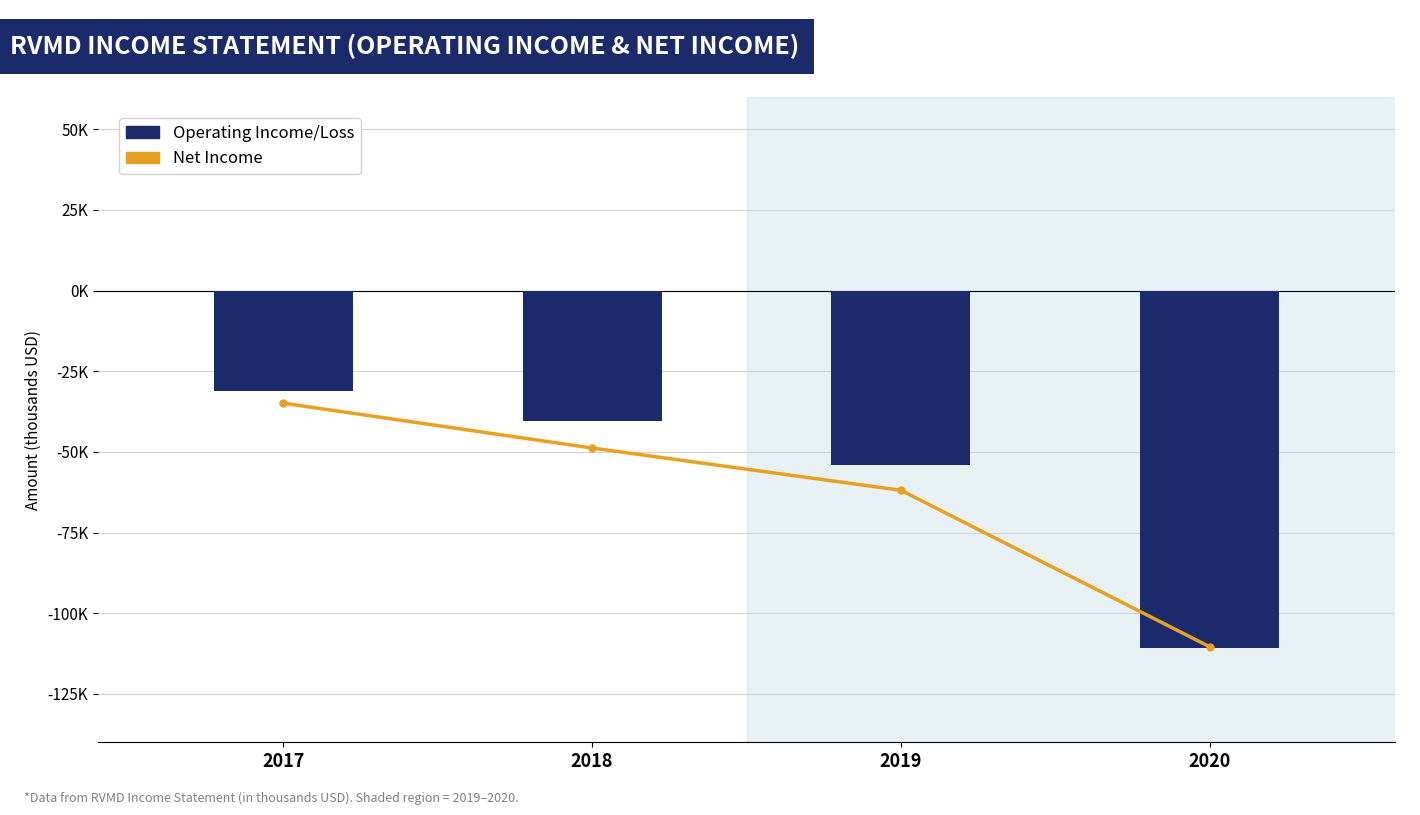

Where is Operating Income or Loss nearest to the value -70900?

2019